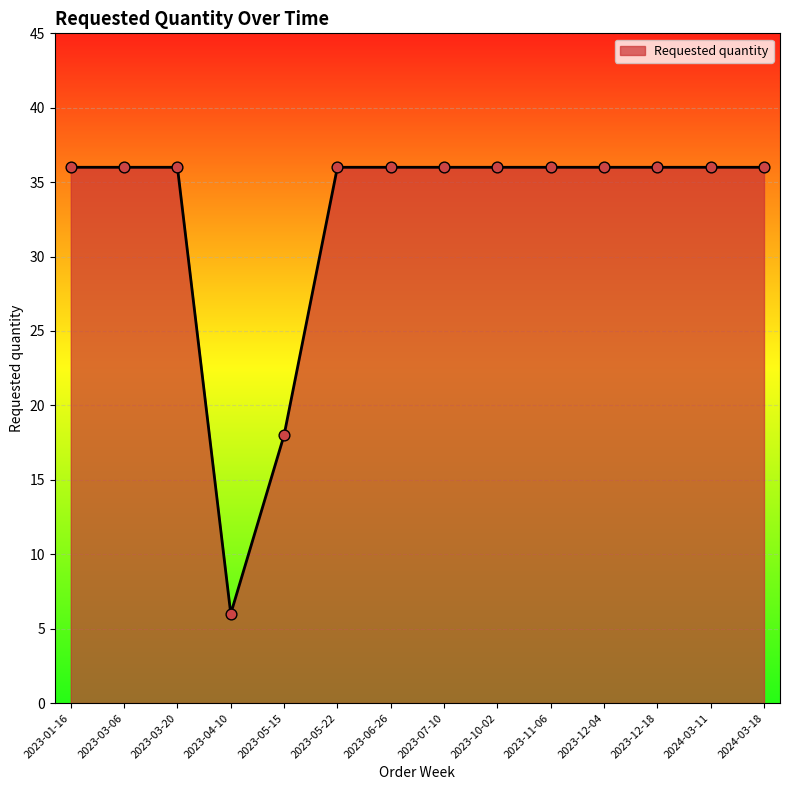

Approximately how many times larger is the value at 2024-03-11 compared to 2023-12-04?

1.0